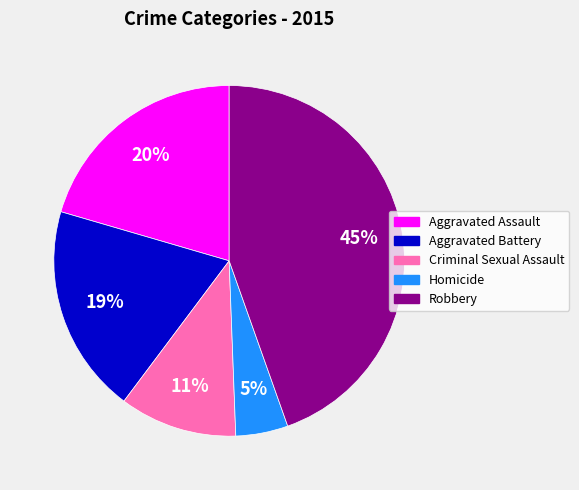

What percentage is the Homicide slice, to the nearest percent?

5%